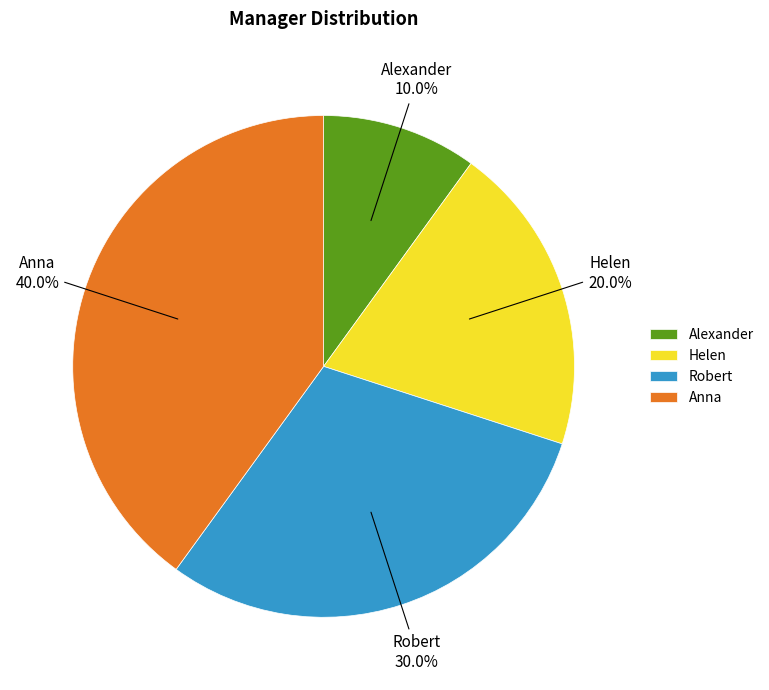

True or false: Robert accounts for 30% of the total.

True